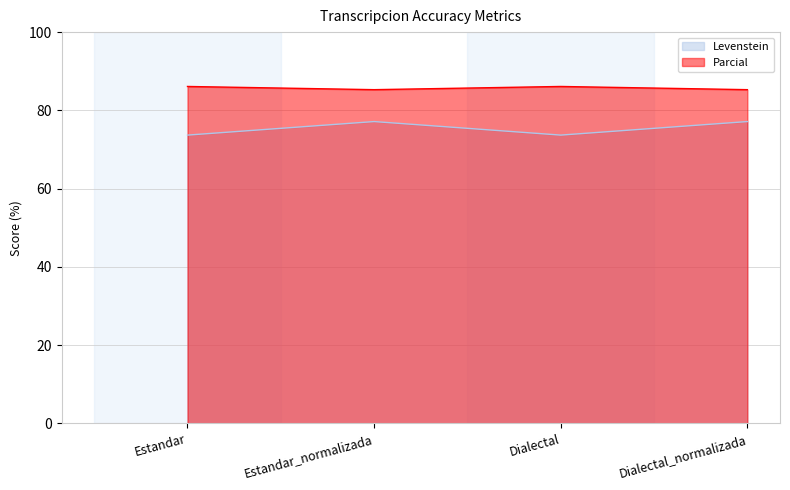

Reading left to right, transcribe all the data shown in this chart.

Levenstein: 73.7	77.1	73.7	77.1
Parcial: 86.1	85.3	86.1	85.3